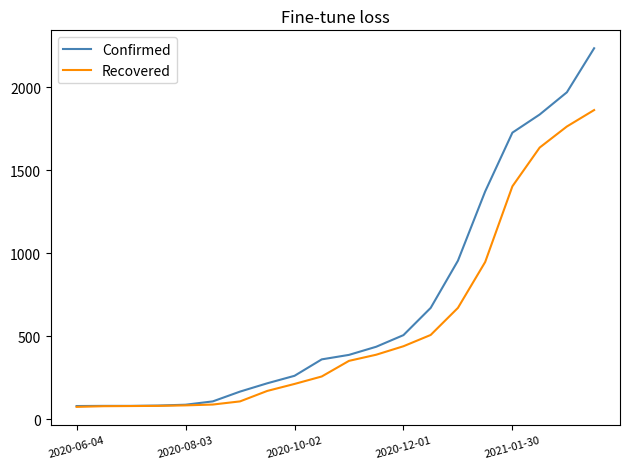

Which series has the largest range (max minus min)?

Confirmed